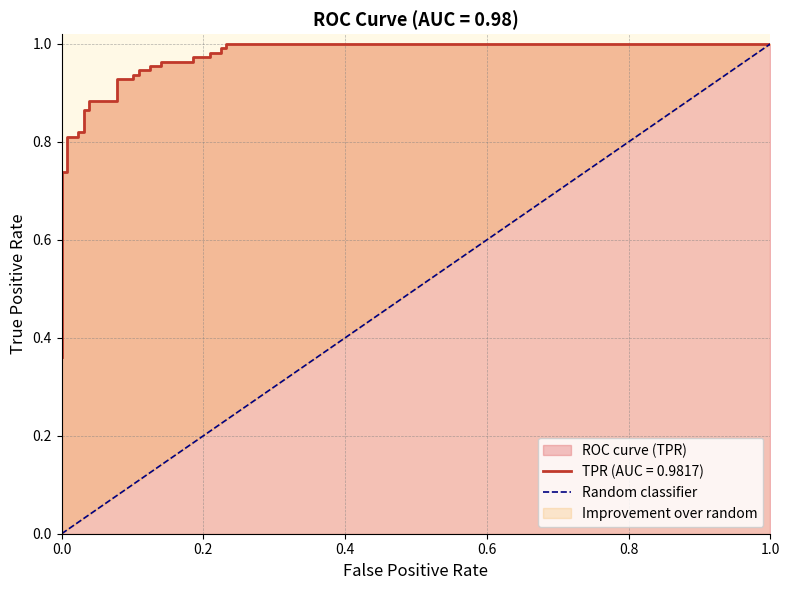

Does the chart have visible grid lines?

Yes